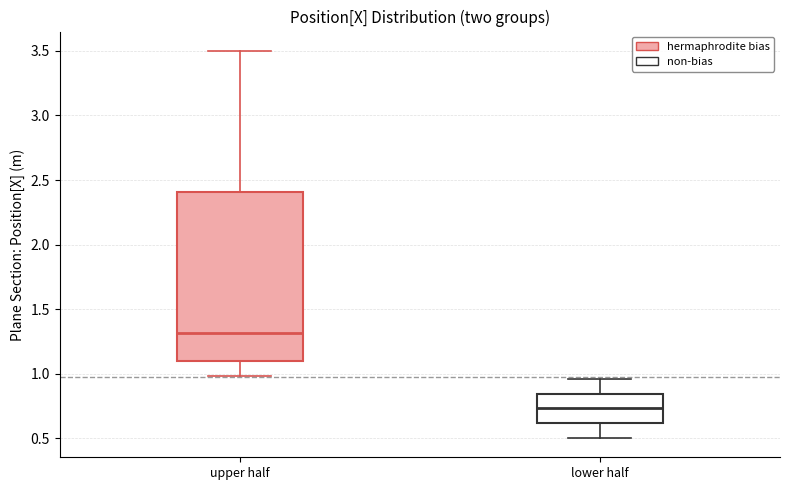

Which box is the tallest, from its lower edge to its upper edge?

upper half